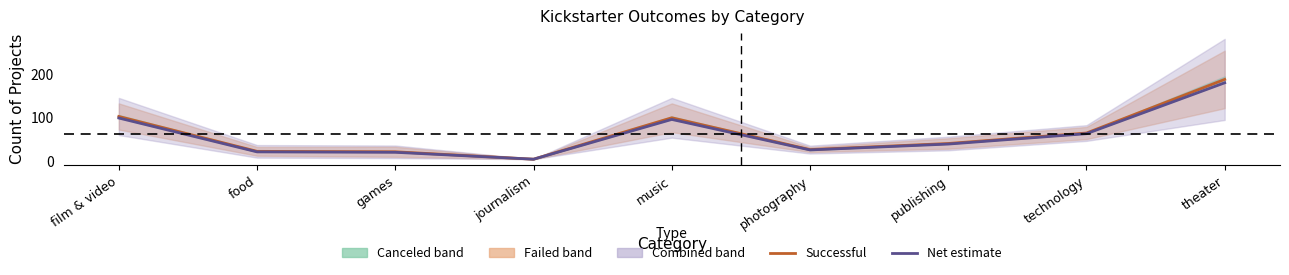

The value of successful at food is 9.1. True or false?

False